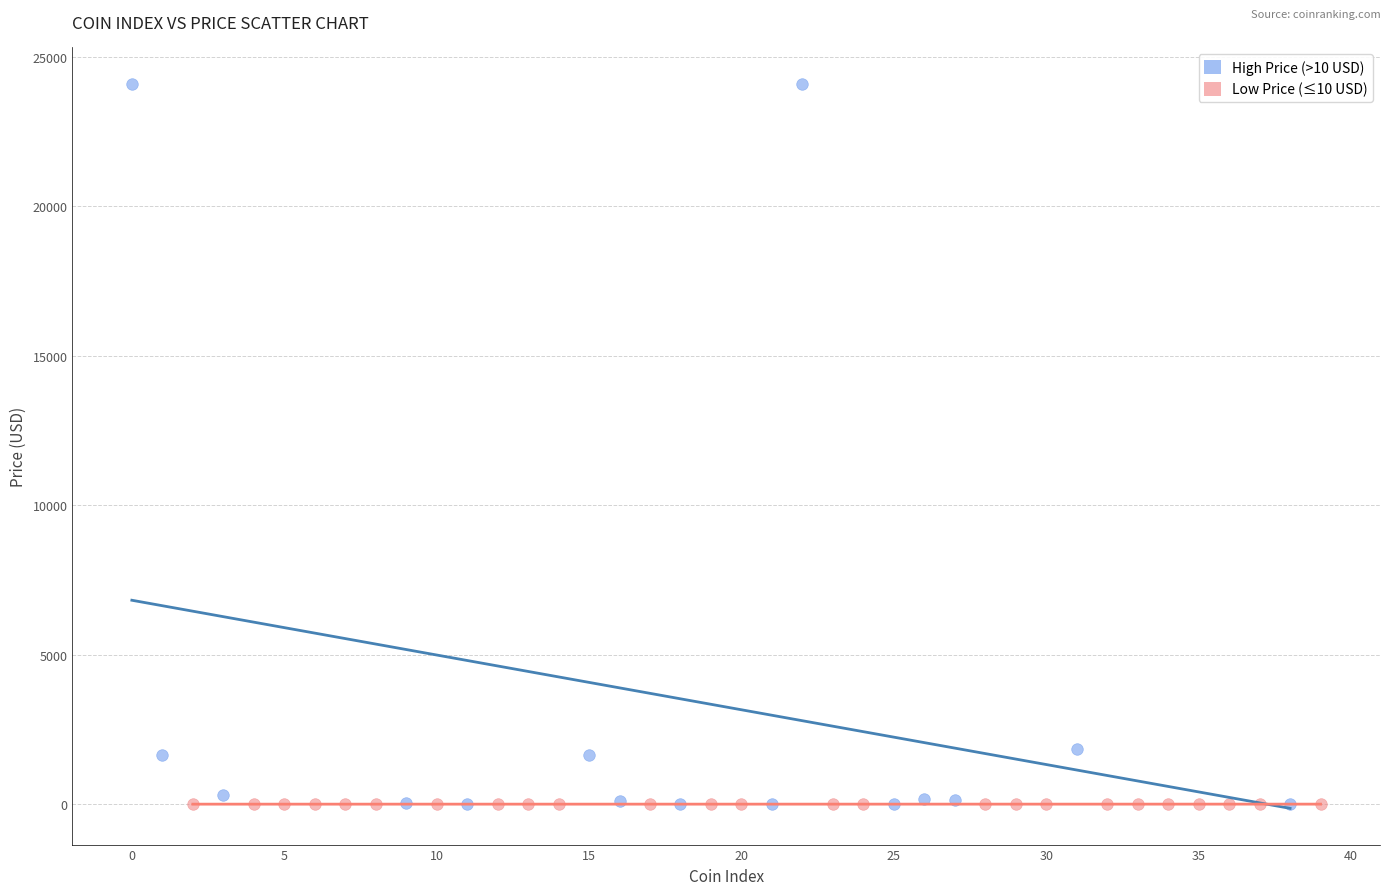

Which series reaches the maximum Y coordinate?

High Price (>10 USD)